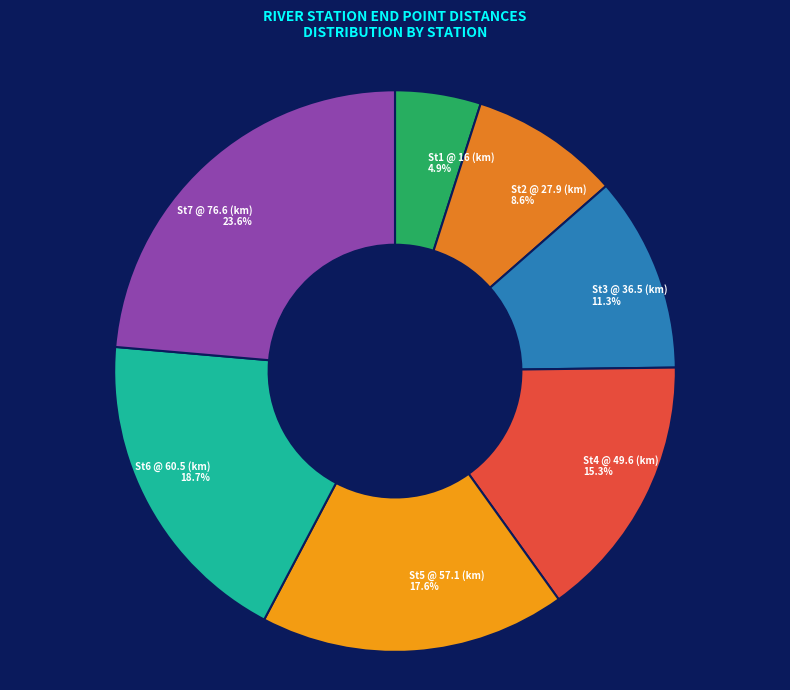

To the nearest percent, what percentage of the pie is St4 @ 49.6 (km)?

15%